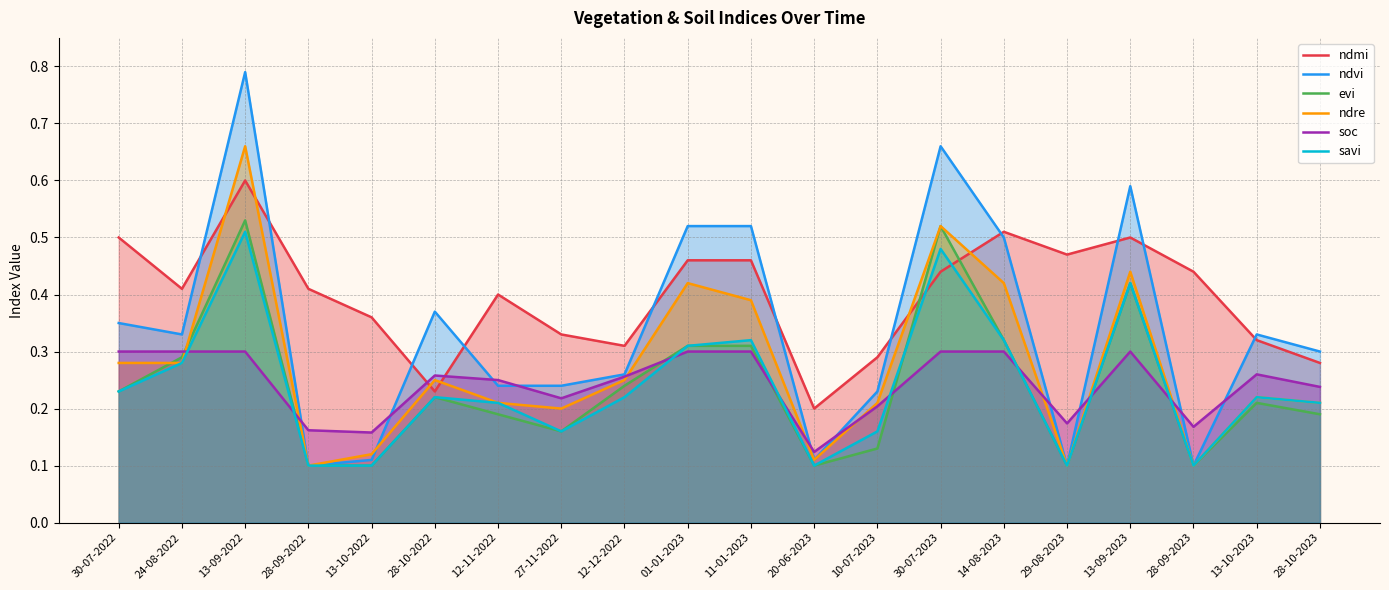

The value of evi at 28-09-2023 is 0.1. True or false?

True